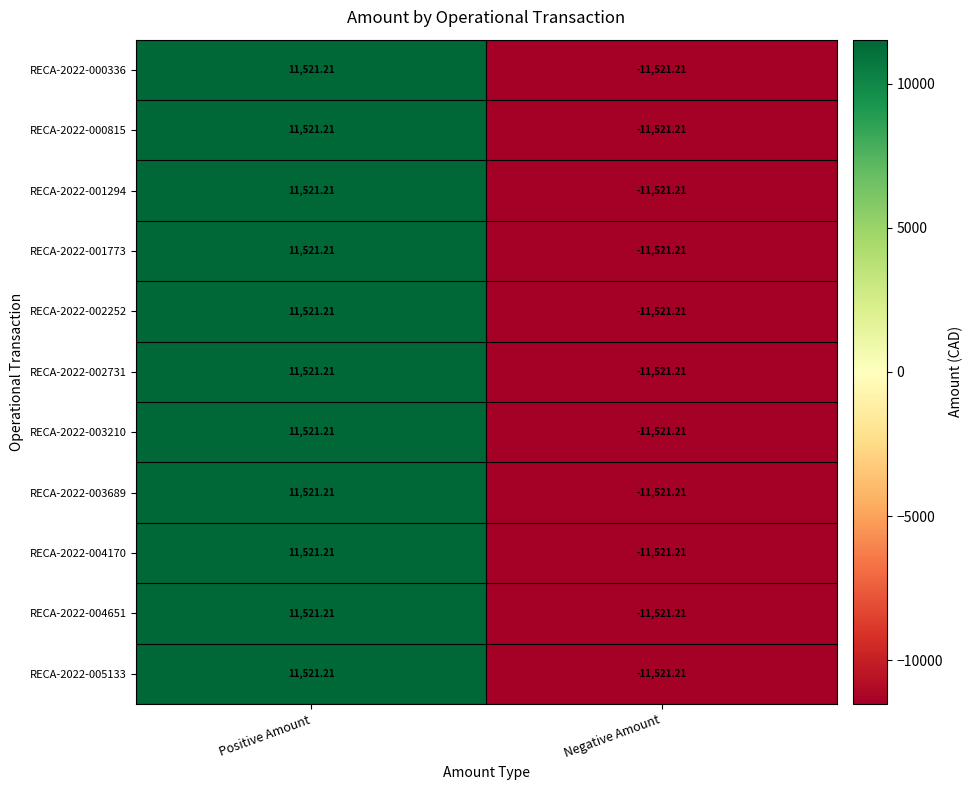

Which category has the highest value in the RECA-2022-004651 series?

Positive Amount